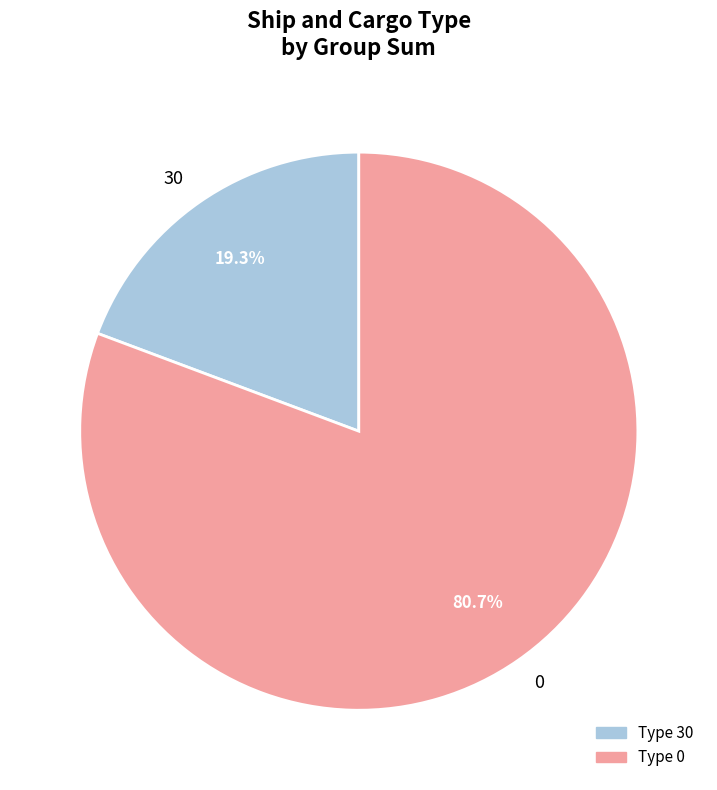

What percentage is the 30 slice, to the nearest percent?

19%